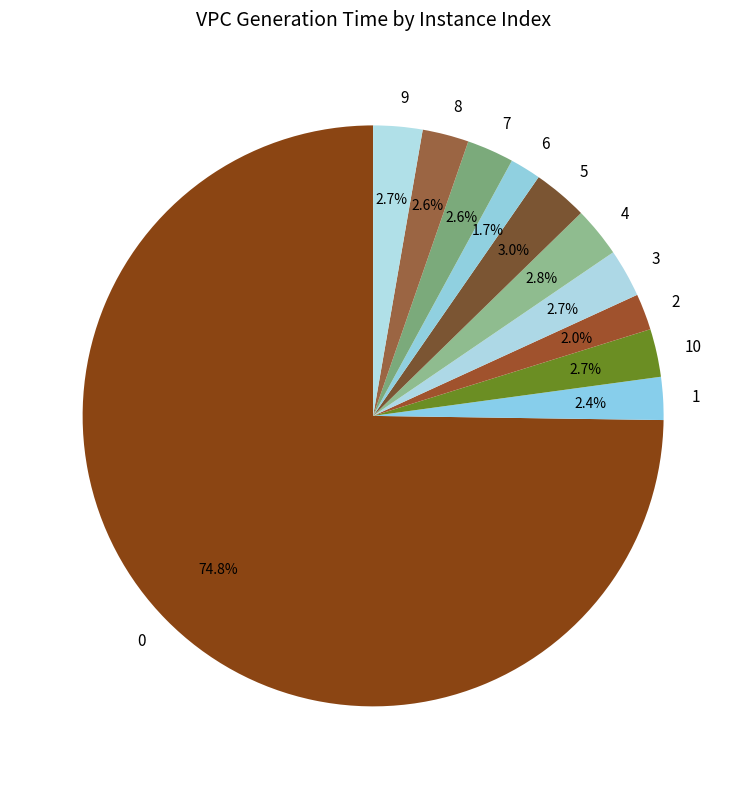

Does 0 account for over 50% of the chart?

Yes